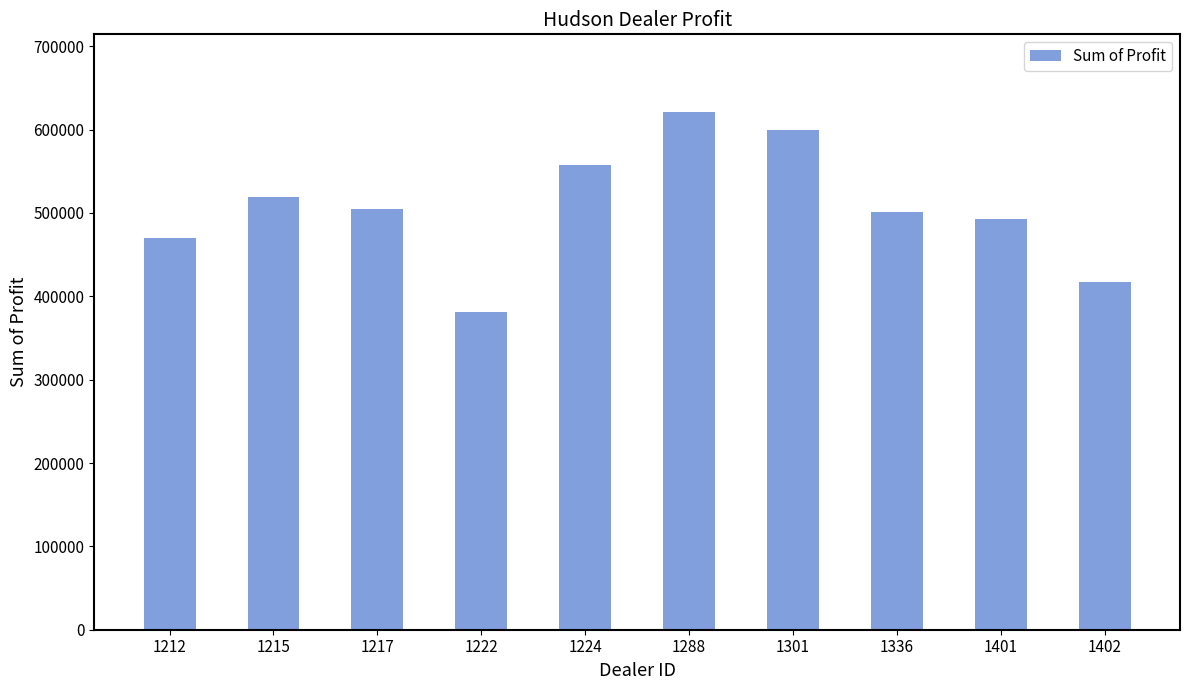

What is the value of the 2nd bar from the left?

518798.8